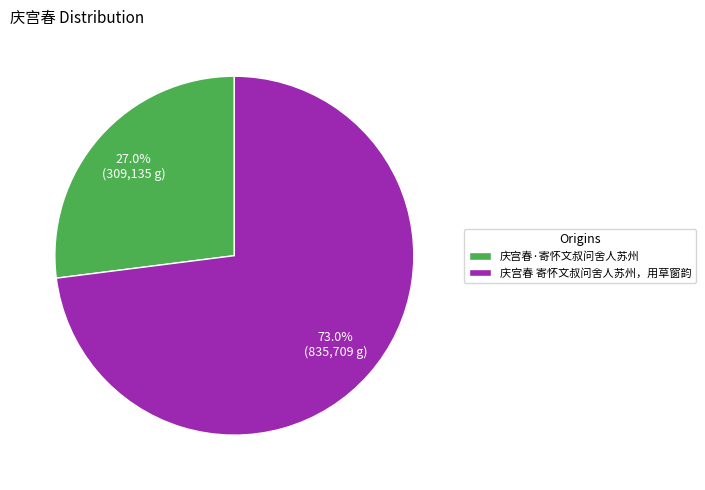

Does any single category account for the majority?

Yes